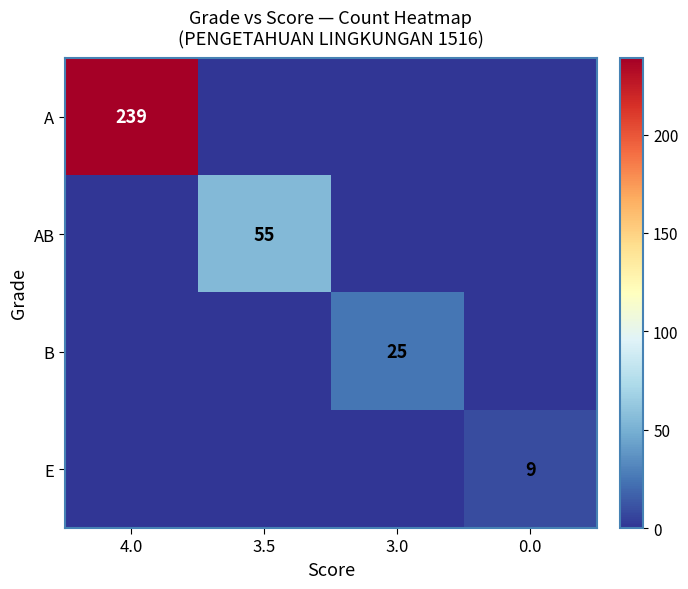

The value of E at 0.0 is 9. True or false?

True